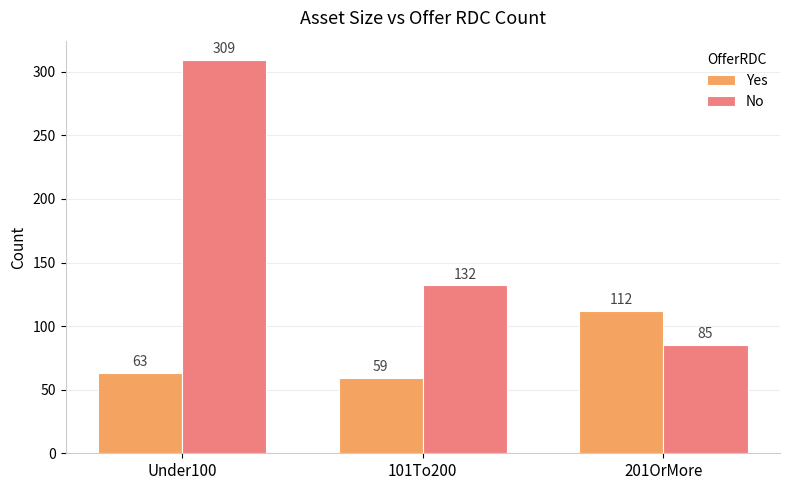

What is the difference between the Yes values at 101To200 and 201OrMore?

53